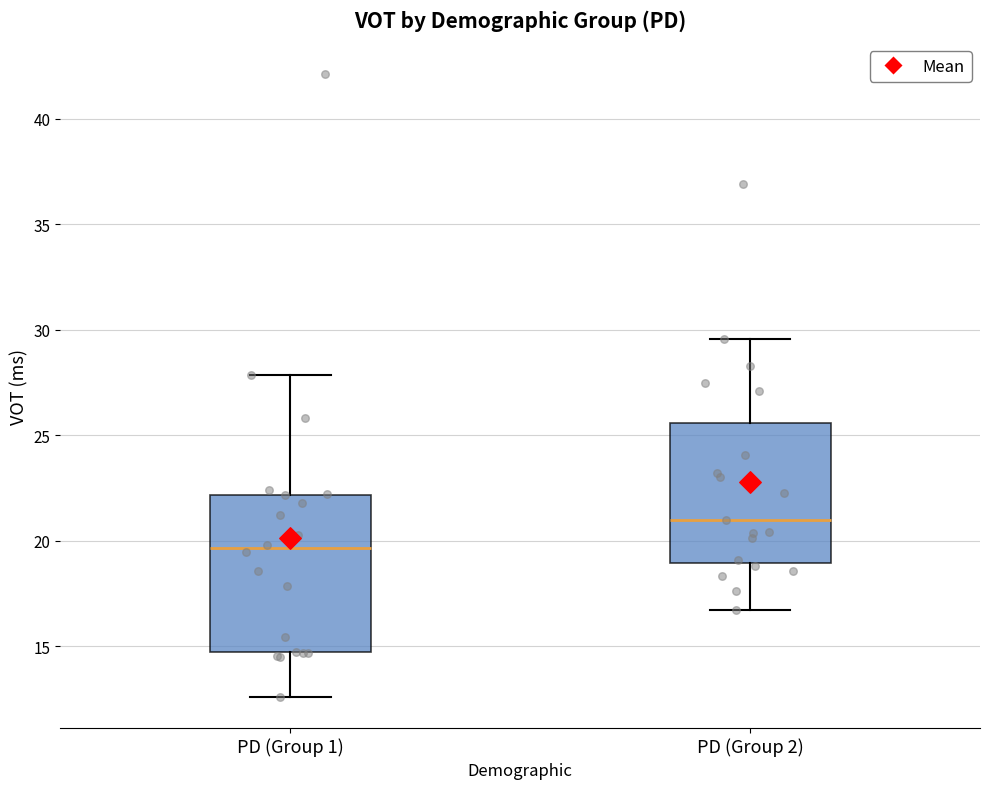

Where does the median line of the box for PD (Group 2) sit on the y-axis? The values are not printed on the chart, so give them approximately, as read against the axis.

21.0